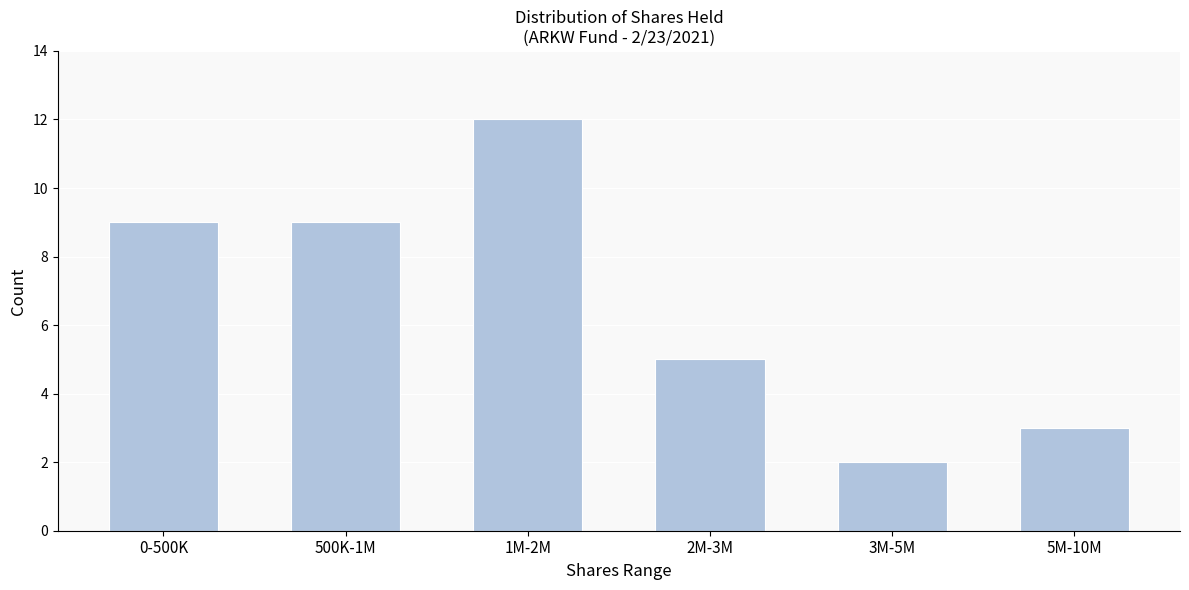

Reading left to right, extract all data points from this chart.

9	9	12	5	2	3